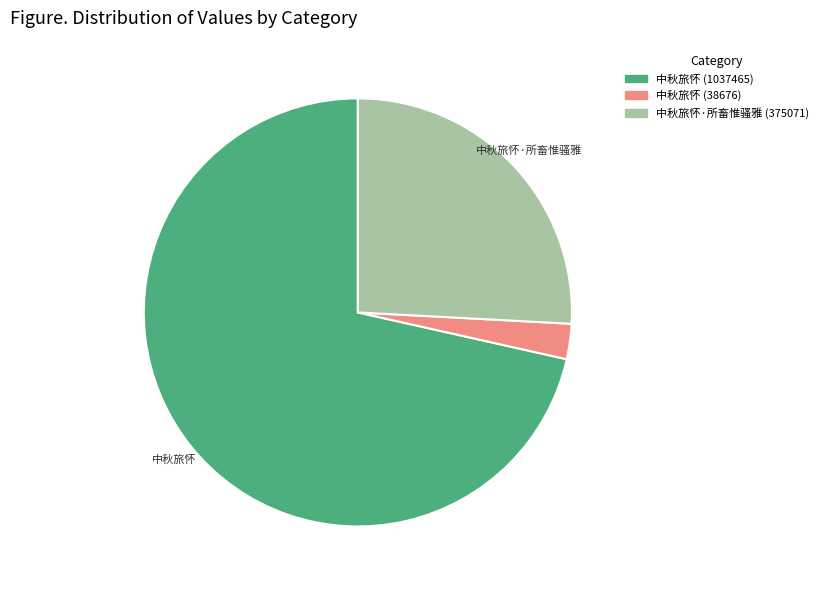

Combined, do 中秋旅怀 (1037465) and 中秋旅怀 (38676) account for over 50%?

Yes